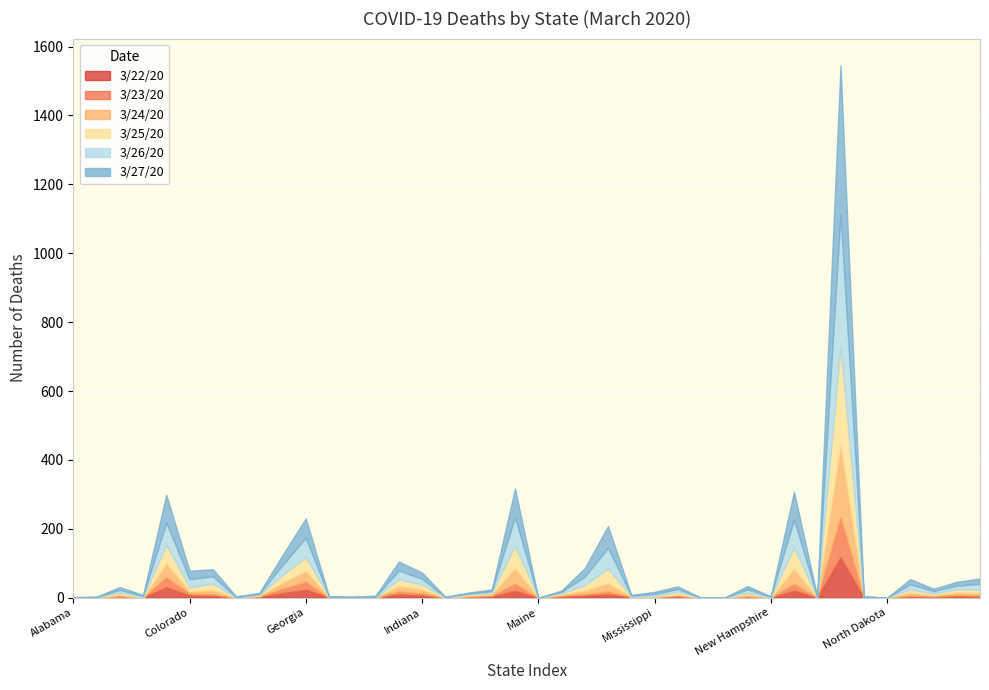

What is the label of the 28th point from the left?

Montana